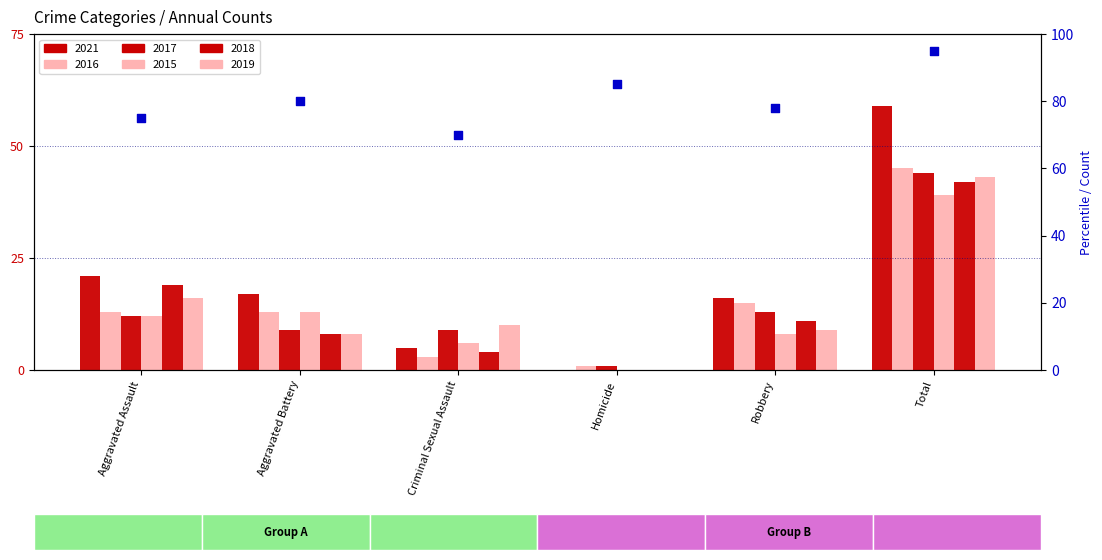

At how many categories does at least one series exceed 47?

1